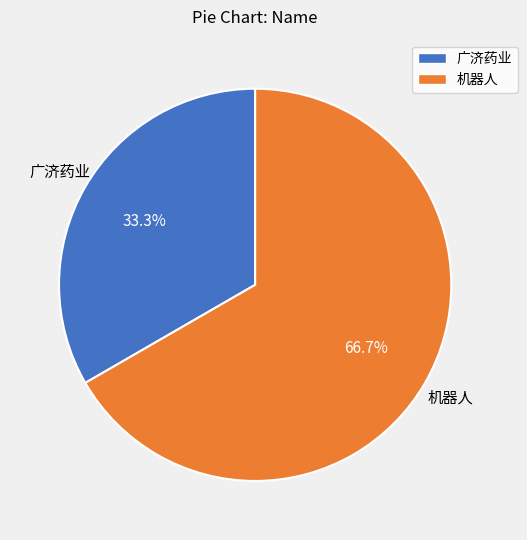

Does 广济药业 represent more than half of the total?

No